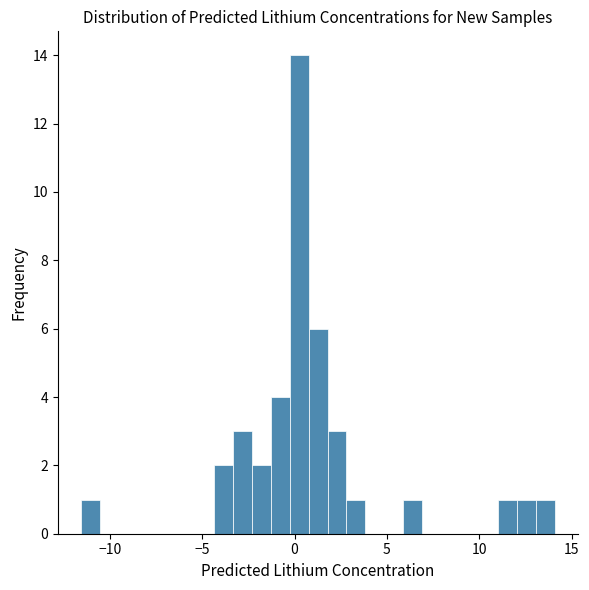

Read against the x-axis, roughly where is the centre of the tallest bar?

0.0